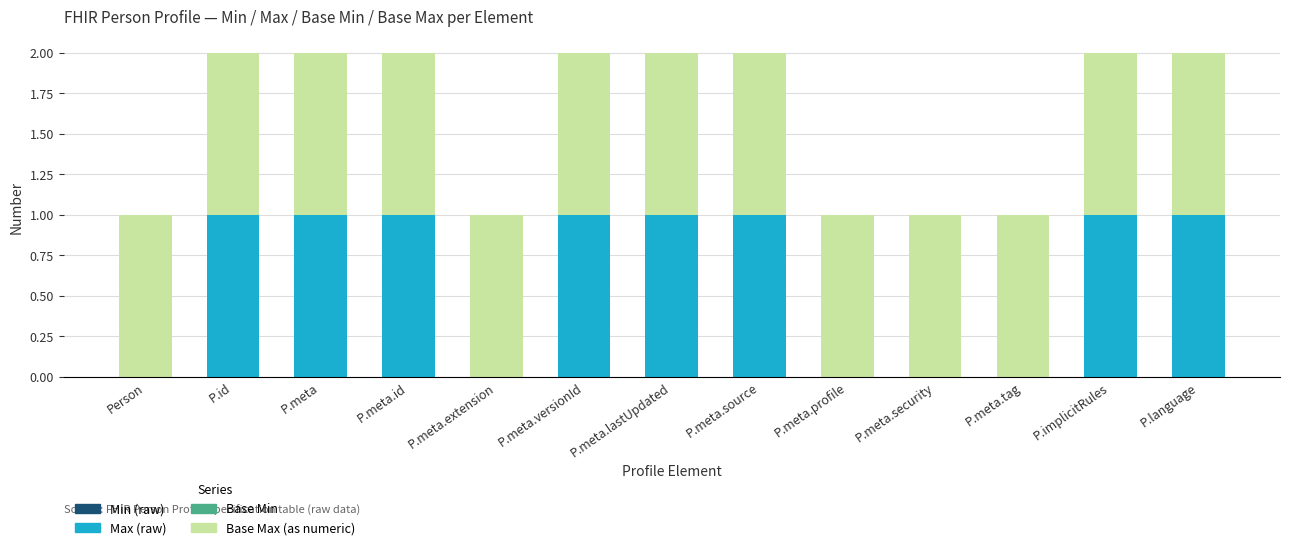

True or false: Max (raw) has a value of 1 at P.meta.id.

True